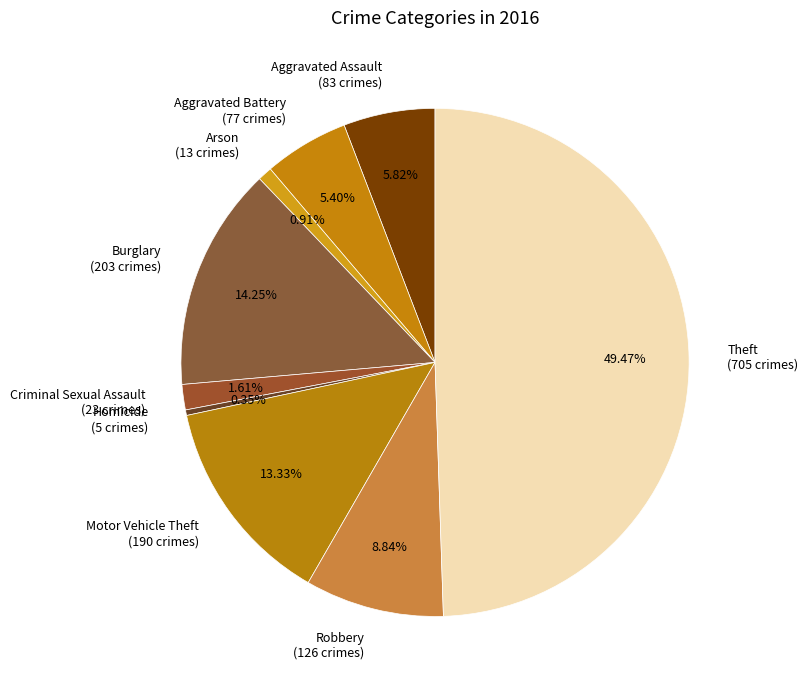

Is it true that Motor Vehicle Theft is 13% of the pie?

True